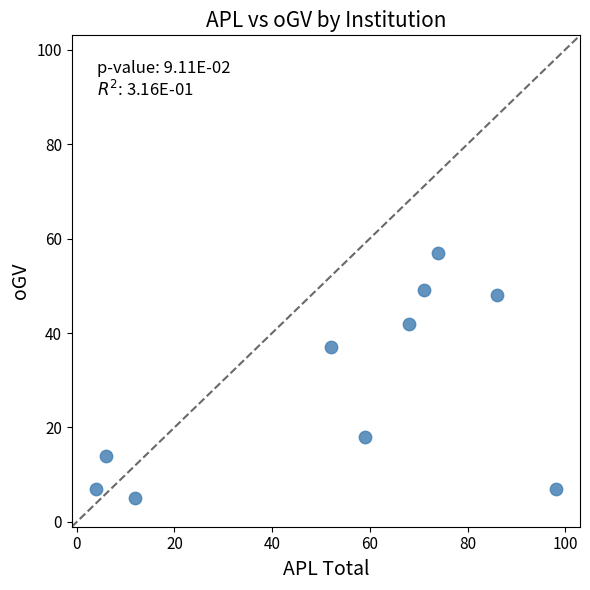

What Y value in the scatter plot is closest to 31?

37